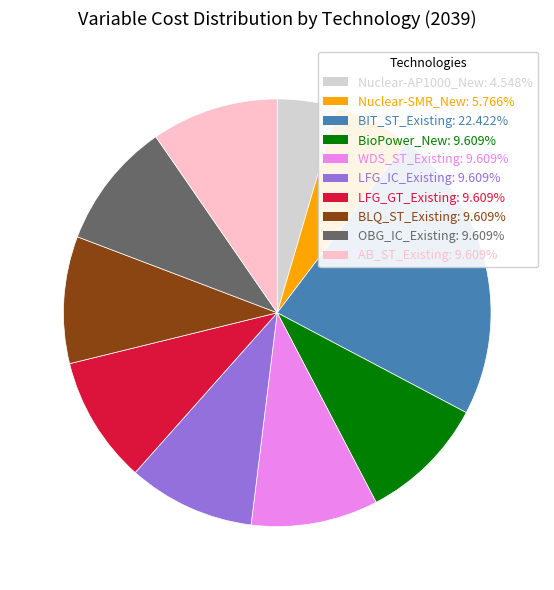

What is the ratio of the value at LFG_GT_Existing to the value at AB_ST_Existing?

1.0